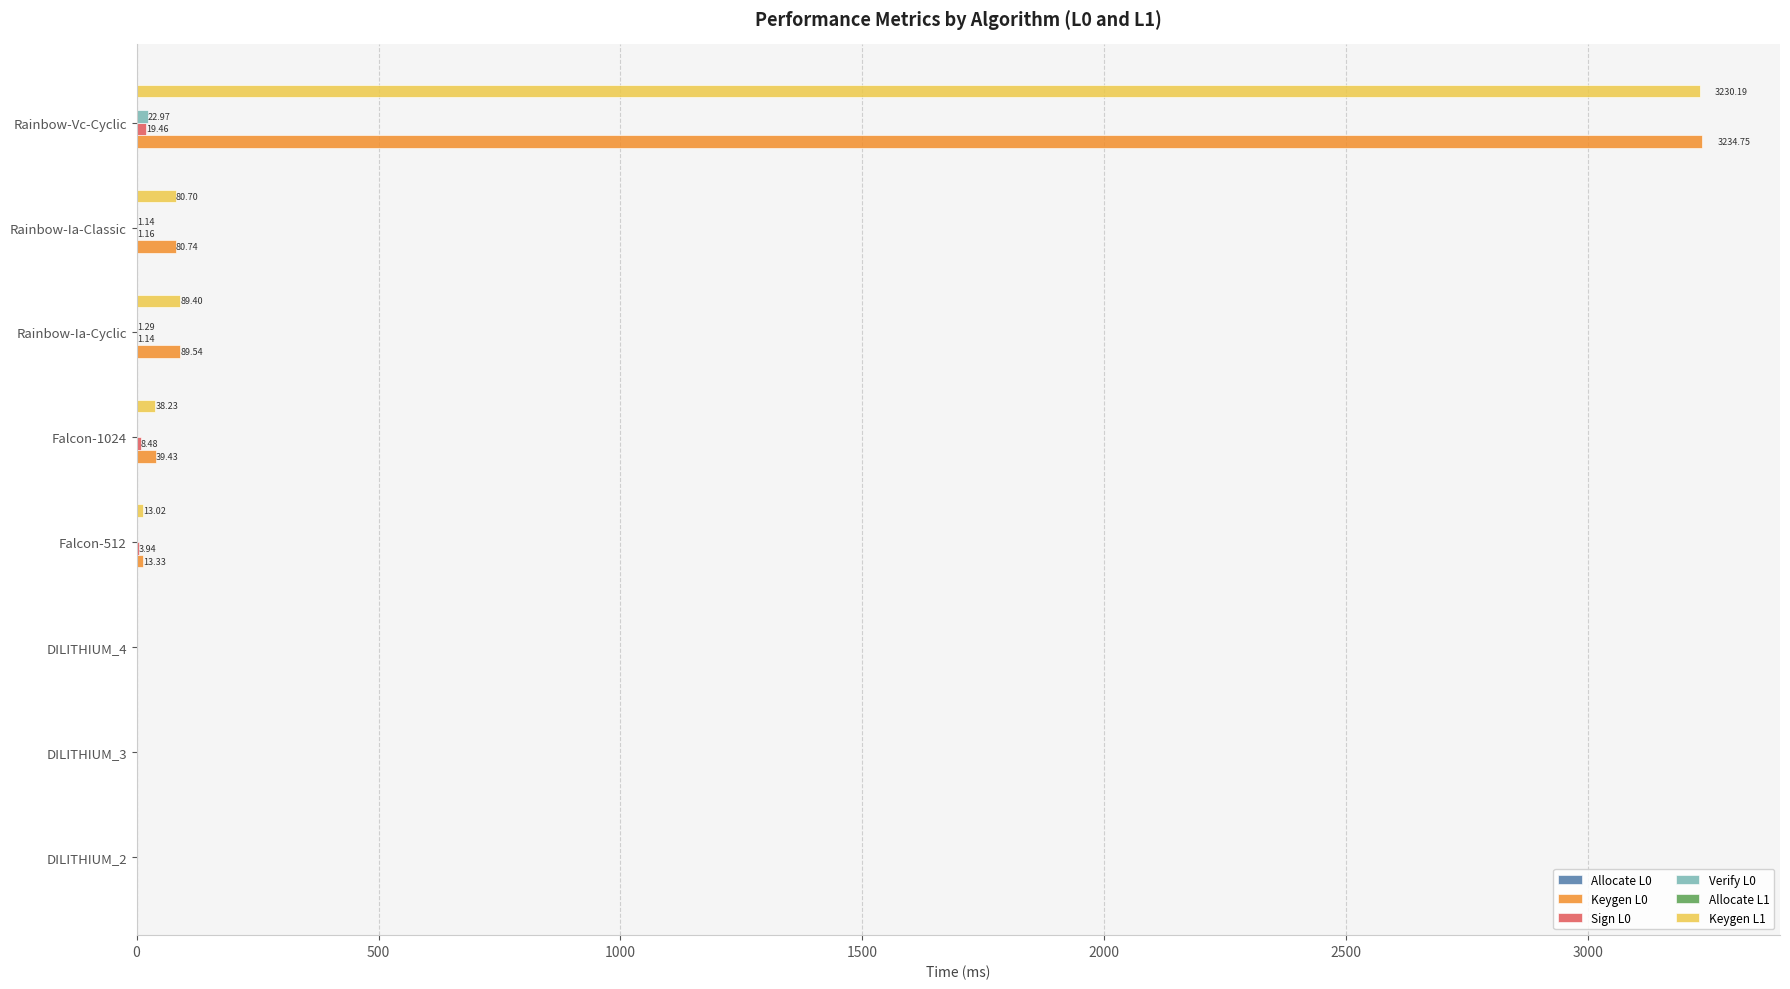

What is the sum of all Keygen L0 values?

3458.2